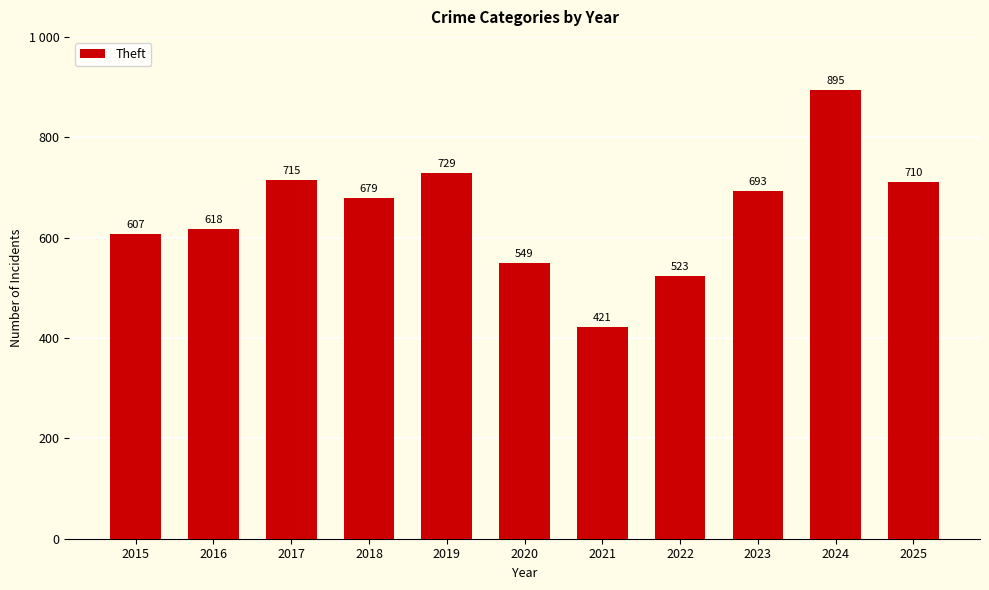

Does the chart contain any negative values?

No